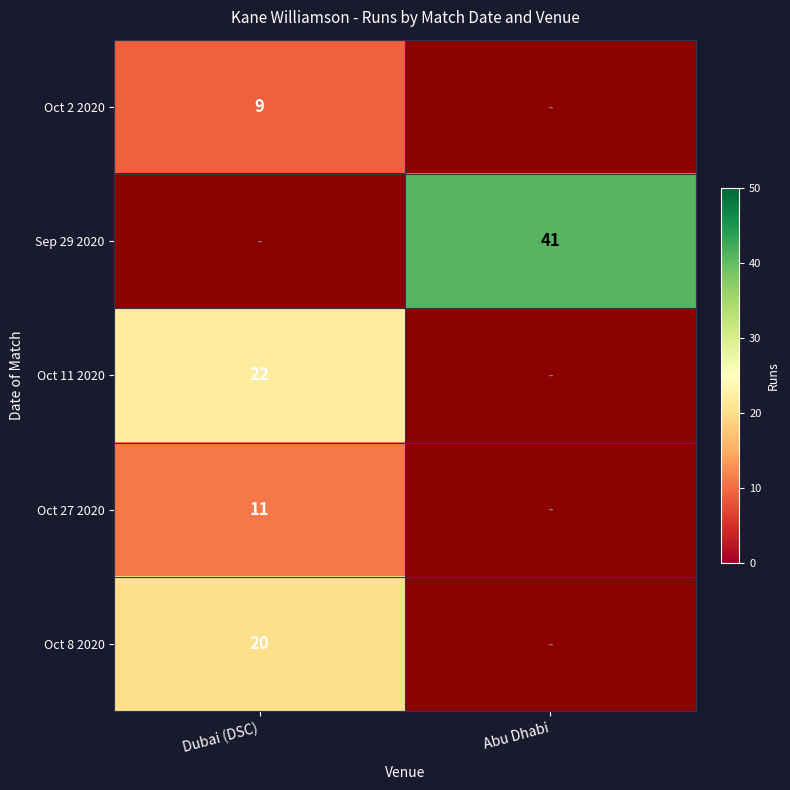

The value of Oct 11 2020 at Dubai (DSC) is 22. True or false?

True